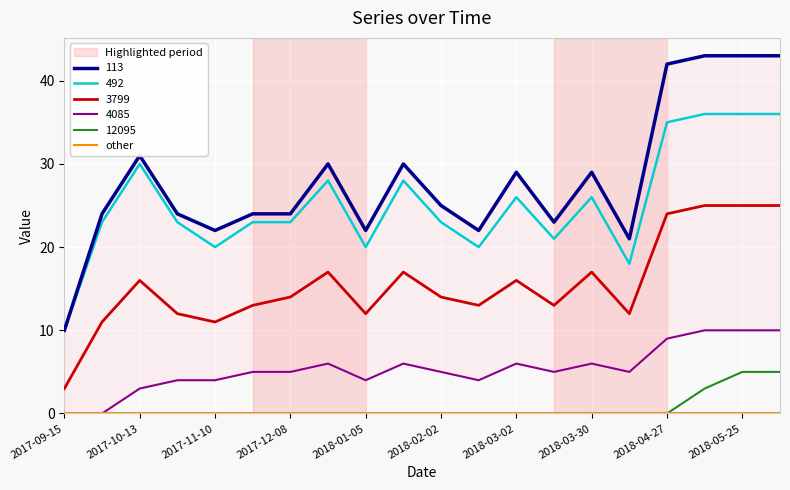

The value of 492 at 2017-11-10 is 20. True or false?

True